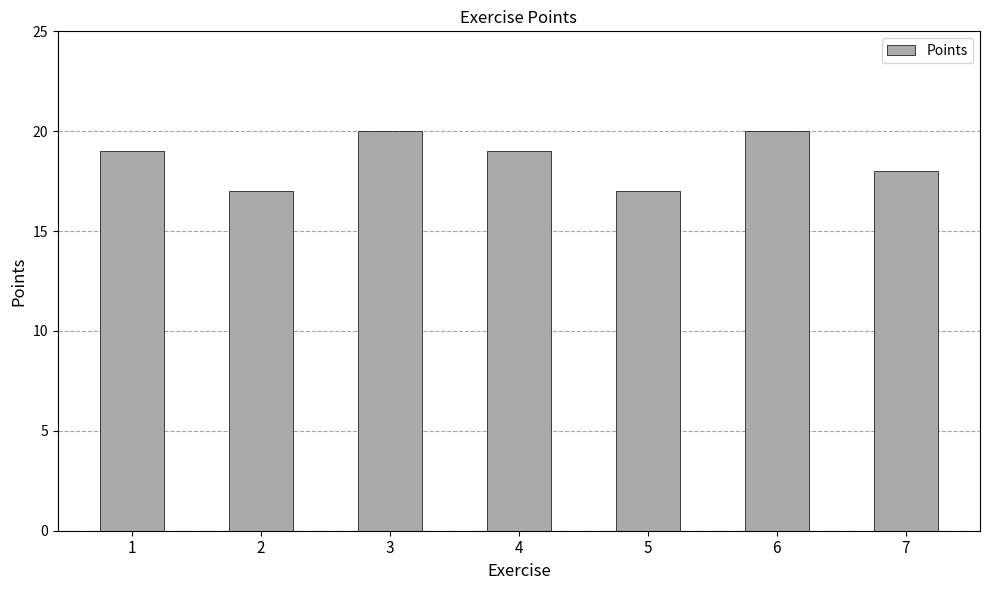

Which has a higher value, 7 or 4?

4